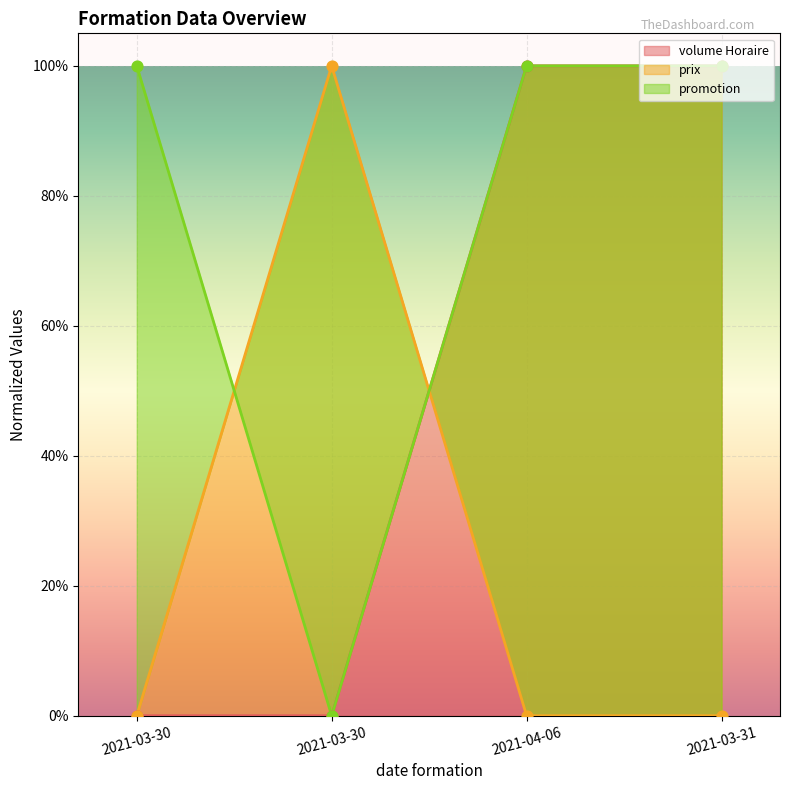

What are all the series names shown in the legend?

volume Horaire, prix, promotion